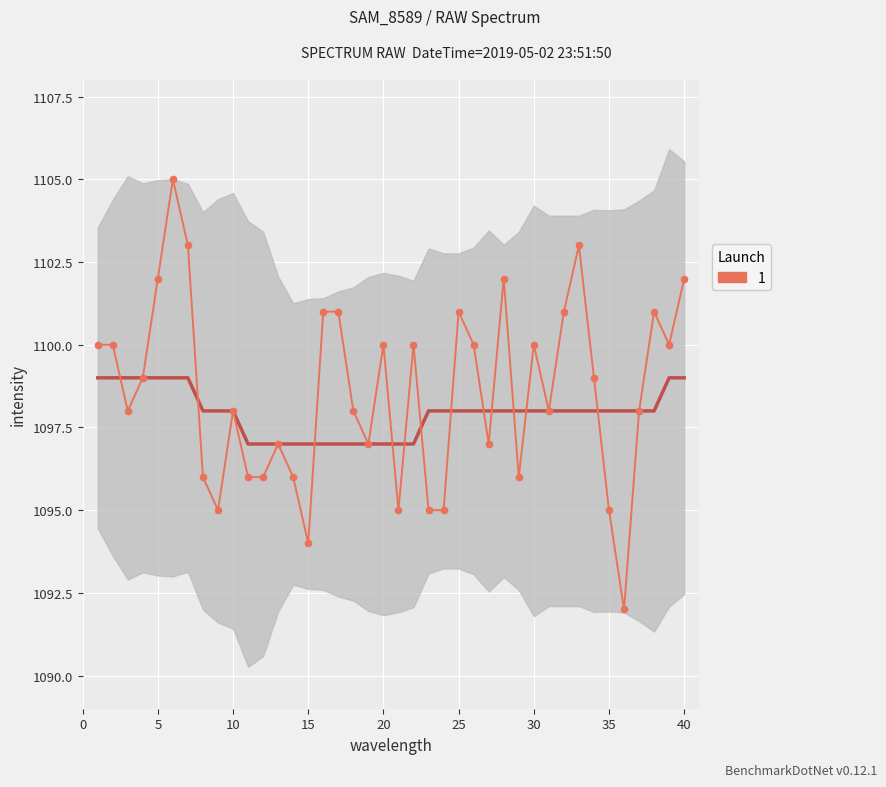

The value at 30 is 1646. True or false?

False